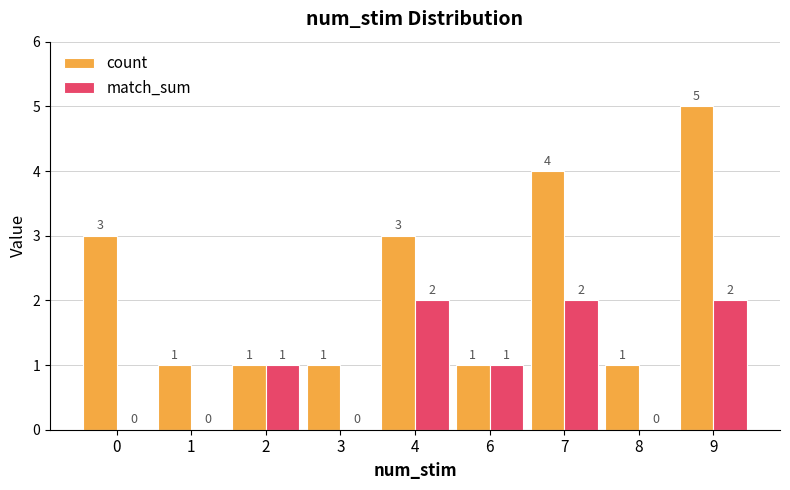

The value of count at 6 is 1. True or false?

True